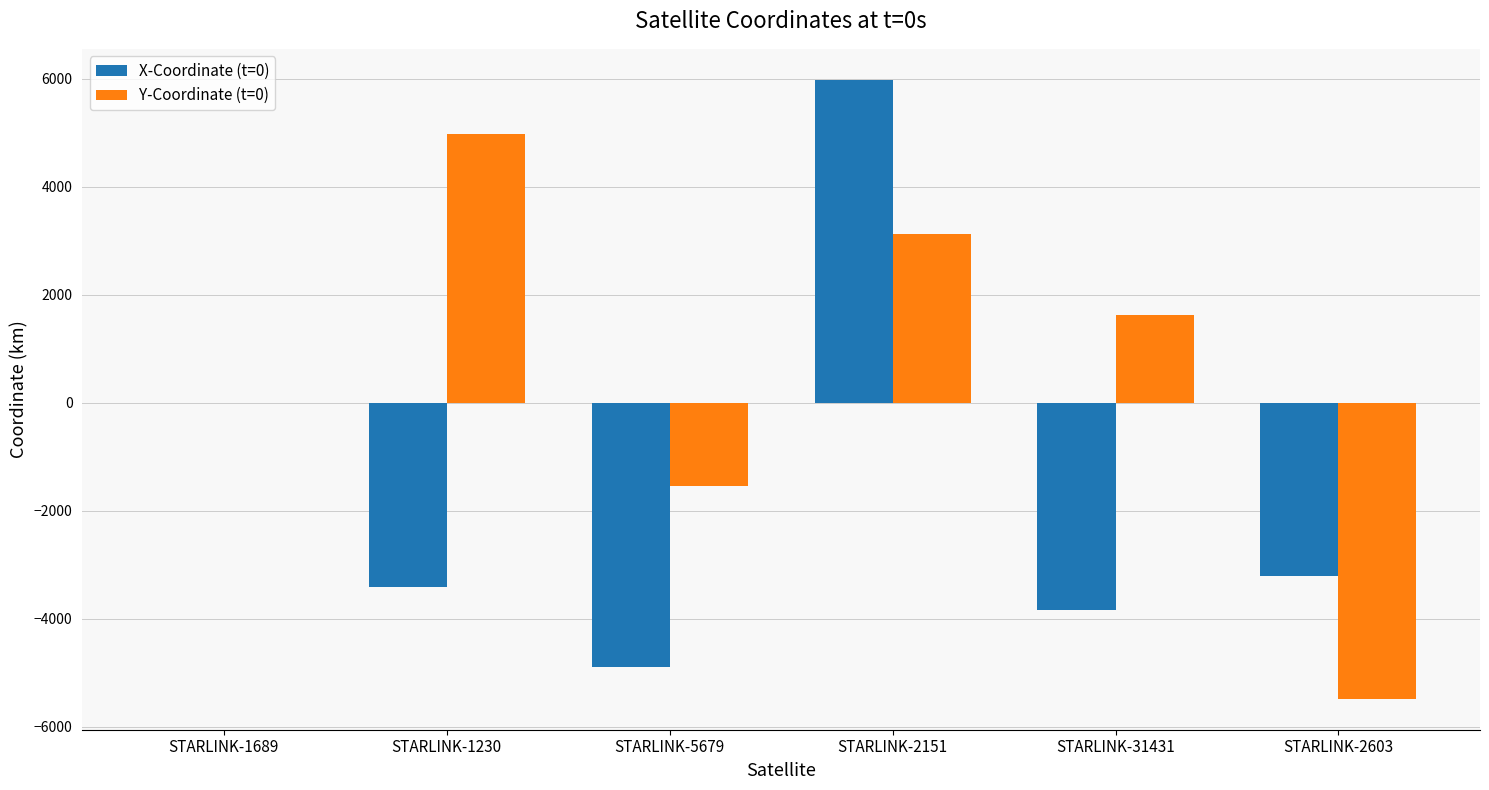

What is the average value of the X-Coordinate (t=0) series?

-1557.8